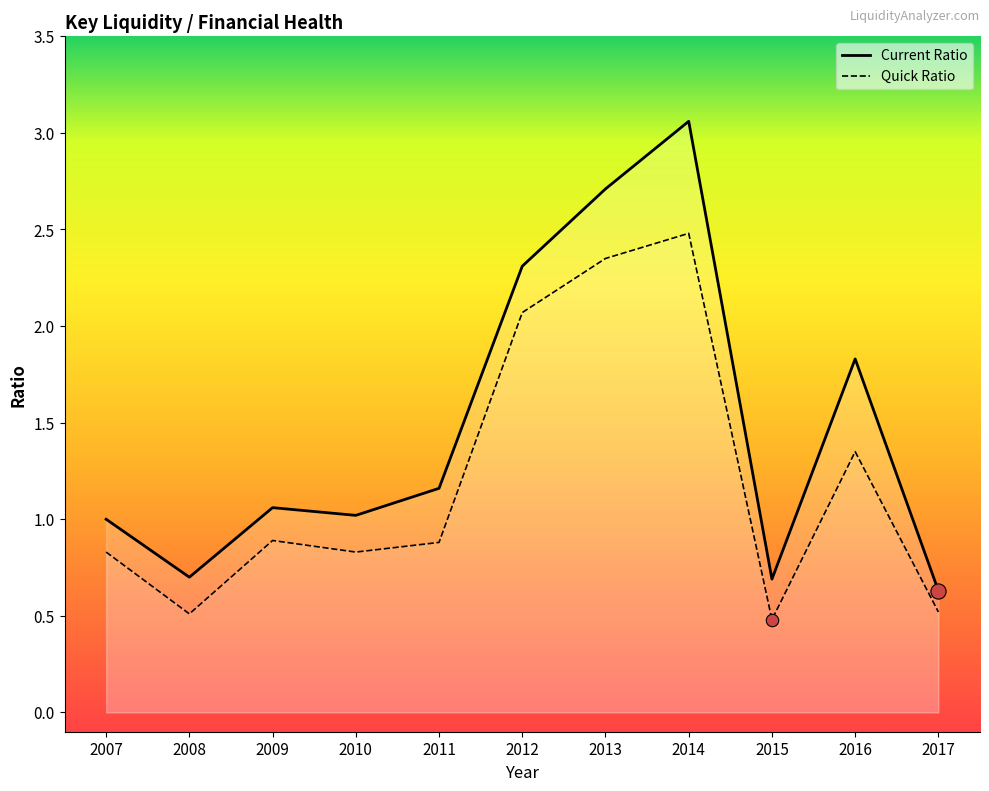

Which series has the largest total across all categories?

Current Ratio